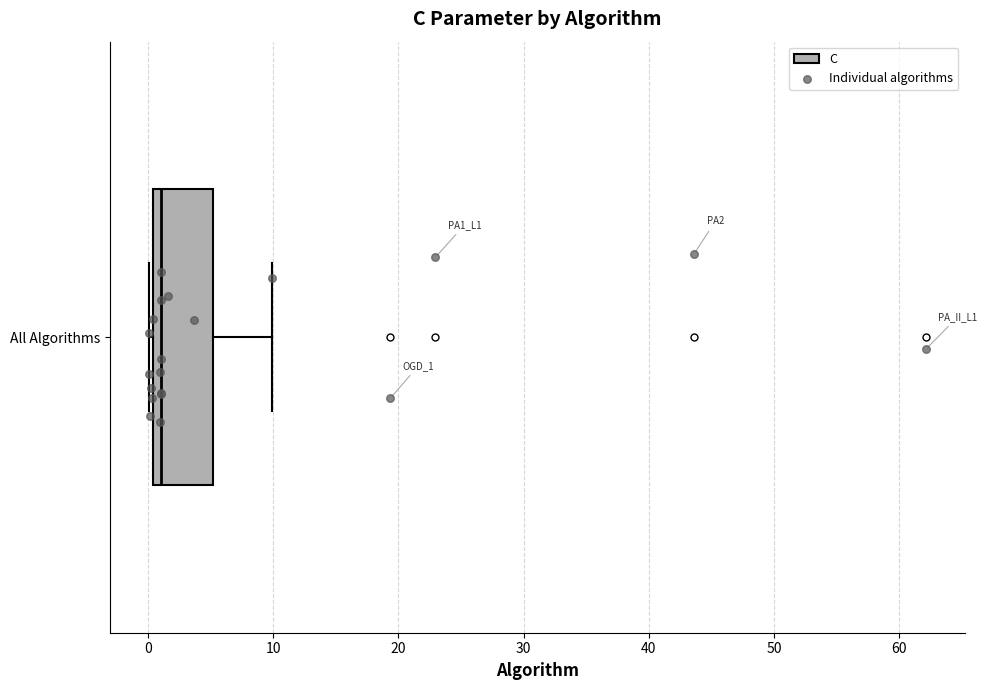

Read this box plot against the x-axis: the position of the median line, the range covered by the box, and the ends of both whiskers. The values are not printed on the chart, so give them approximately, as read against the axis.

median 1, box 0 to 5, whiskers 0 (just left of the box's left edge) to 10